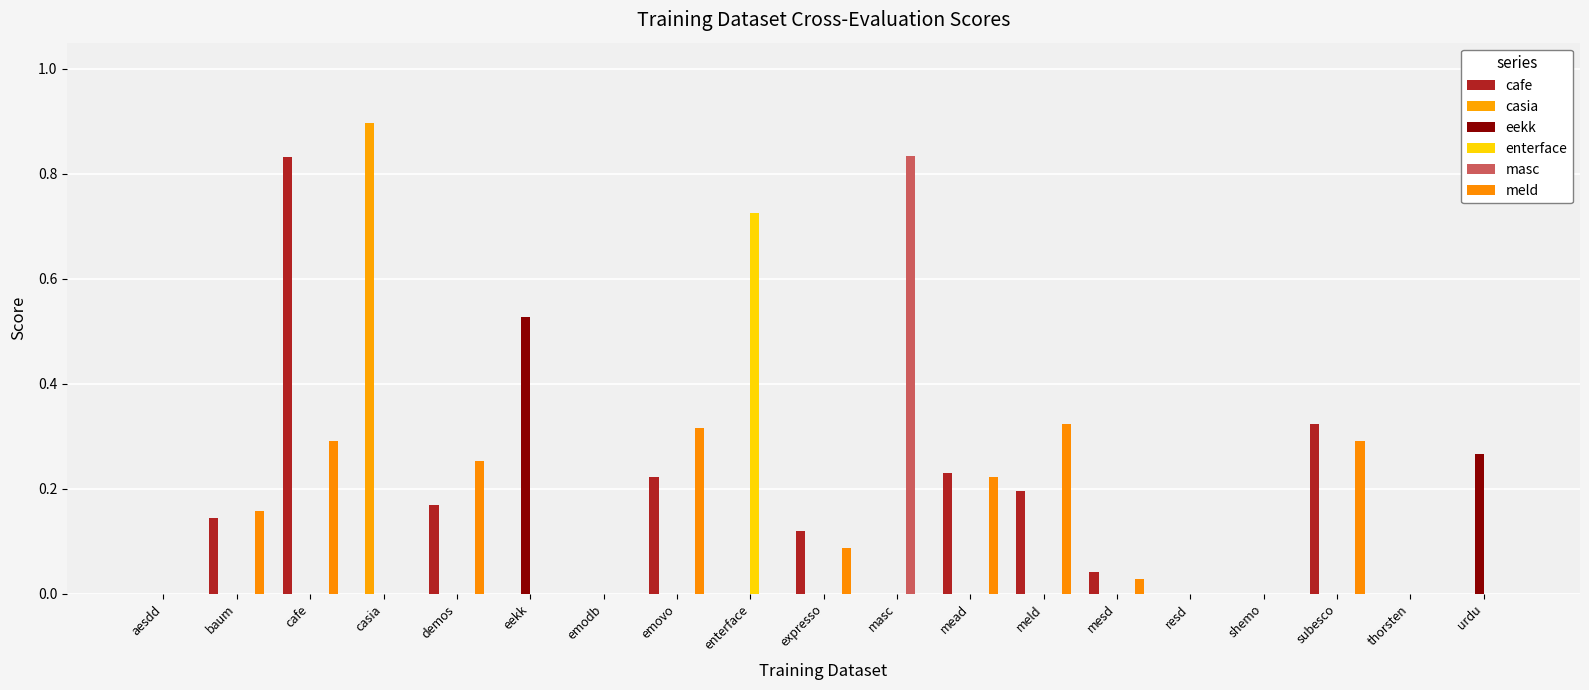

Reading left to right, what are all the values shown in this chart?

cafe: aesdd=0.0	baum=0.1	cafe=0.8	casia=0.0	demos=0.2	eekk=0.0	emodb=0.0	emovo=0.2	enterface=0.0	expresso=0.1	masc=0.0	mead=0.2	meld=0.2	mesd=0.0	resd=0.0	shemo=0.0	subesco=0.3	thorsten=0.0	urdu=0.0
casia: aesdd=0.0	baum=0.0	cafe=0.0	casia=0.9	demos=0.0	eekk=0.0	emodb=0.0	emovo=0.0	enterface=0.0	expresso=0.0	masc=0.0	mead=0.0	meld=0.0	mesd=0.0	resd=0.0	shemo=0.0	subesco=0.0	thorsten=0.0	urdu=0.0
eekk: aesdd=0.0	baum=0.0	cafe=0.0	casia=0.0	demos=0.0	eekk=0.5	emodb=0.0	emovo=0.0	enterface=0.0	expresso=0.0	masc=0.0	mead=0.0	meld=0.0	mesd=0.0	resd=0.0	shemo=0.0	subesco=0.0	thorsten=0.0	urdu=0.3
enterface: aesdd=0.0	baum=0.0	cafe=0.0	casia=0.0	demos=0.0	eekk=0.0	emodb=0.0	emovo=0.0	enterface=0.7	expresso=0.0	masc=0.0	mead=0.0	meld=0.0	mesd=0.0	resd=0.0	shemo=0.0	subesco=0.0	thorsten=0.0	urdu=0.0
masc: aesdd=0.0	baum=0.0	cafe=0.0	casia=0.0	demos=0.0	eekk=0.0	emodb=0.0	emovo=0.0	enterface=0.0	expresso=0.0	masc=0.8	mead=0.0	meld=0.0	mesd=0.0	resd=0.0	shemo=0.0	subesco=0.0	thorsten=0.0	urdu=0.0
meld: aesdd=0.0	baum=0.2	cafe=0.3	casia=0.0	demos=0.3	eekk=0.0	emodb=0.0	emovo=0.3	enterface=0.0	expresso=0.1	masc=0.0	mead=0.2	meld=0.3	mesd=0.0	resd=0.0	shemo=0.0	subesco=0.3	thorsten=0.0	urdu=0.0